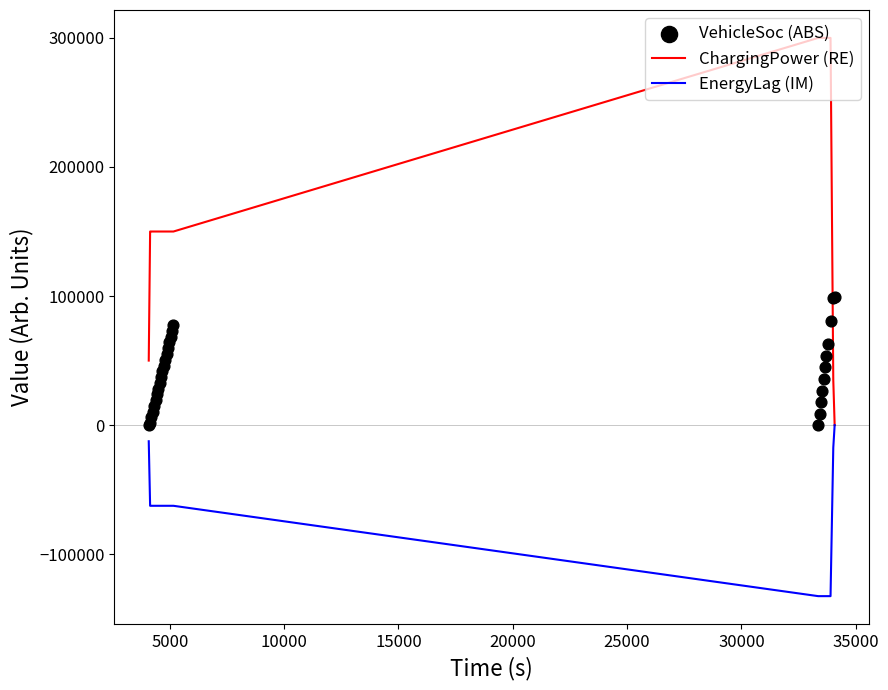

At how many categories does at least one series exceed -102108?

30